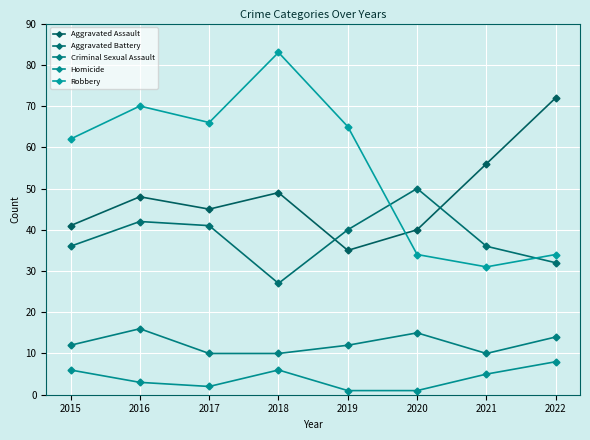

Which series changed the most between 2019 and 2020?

Robbery